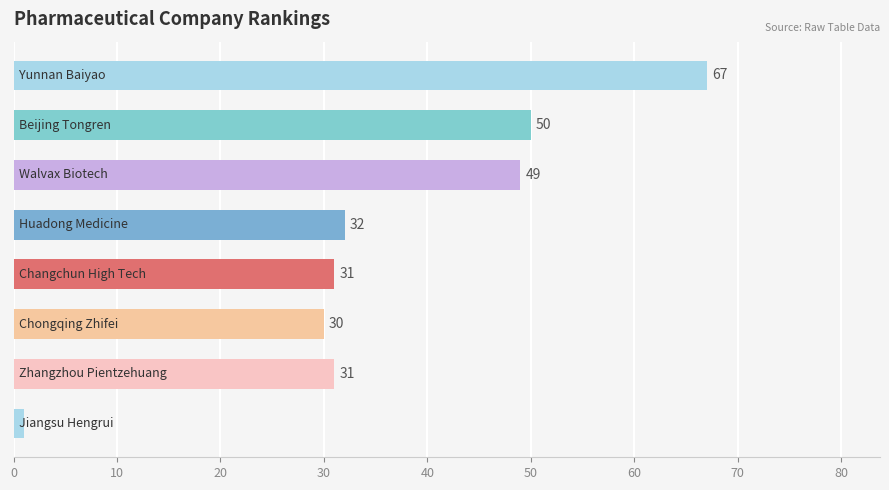

What is the difference between the second highest and second lowest values?

20